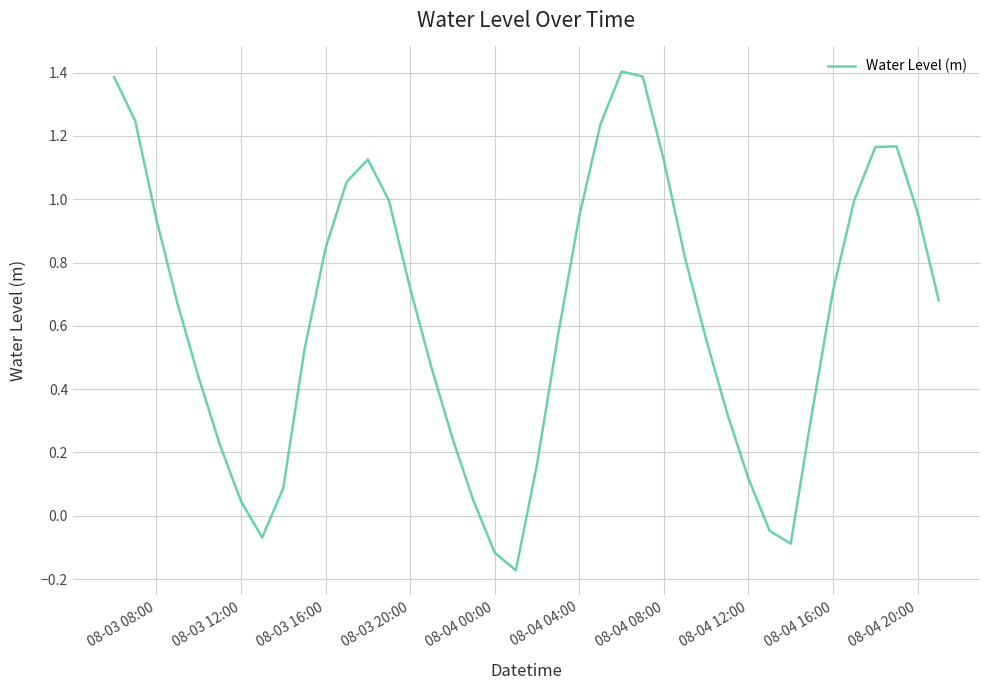

What is the difference between the maximum and minimum values?

1.6